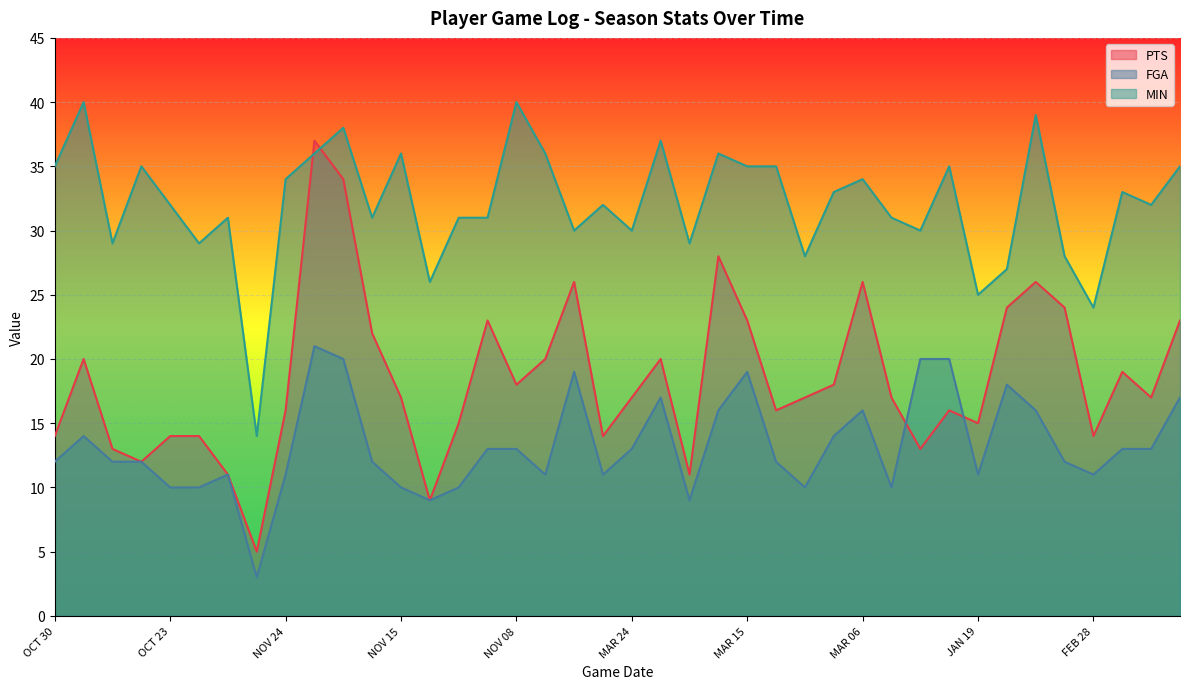

True or false: FGA has a value of 9 at MAR 24.

False